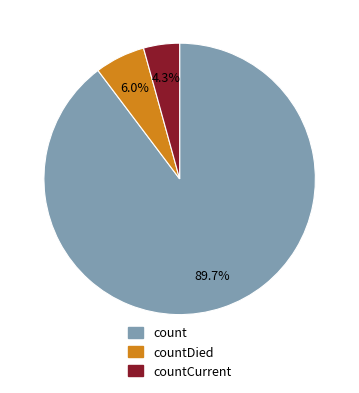

What is the majority slice?

count